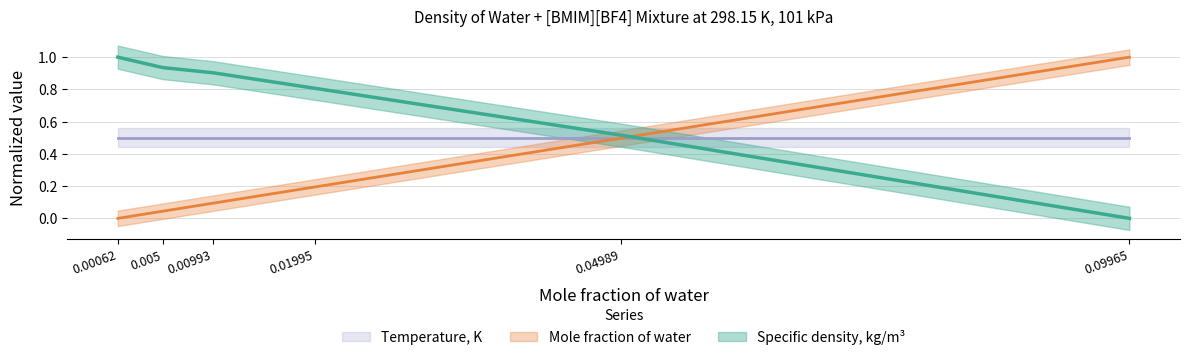

True or false: Specific density, kg/m3 has more than 2 interior local peaks.

False